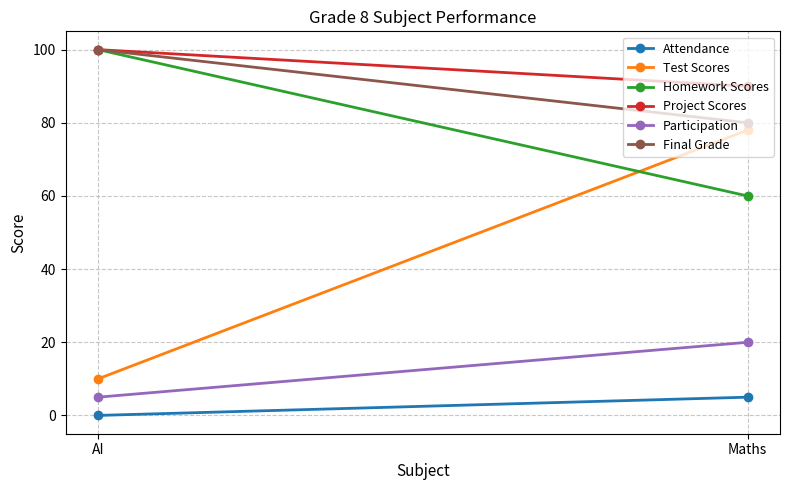

What is the difference between the highest and lowest values at AI?

100.0